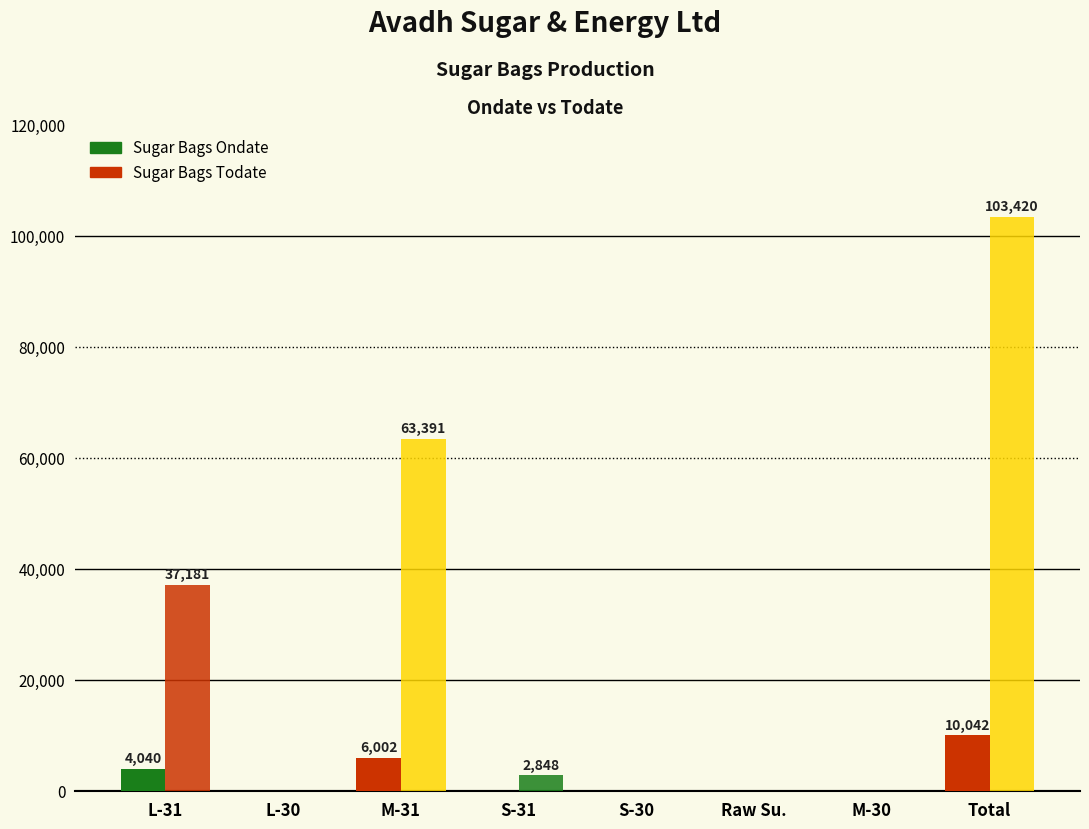

Count the number of categories in the chart.

8